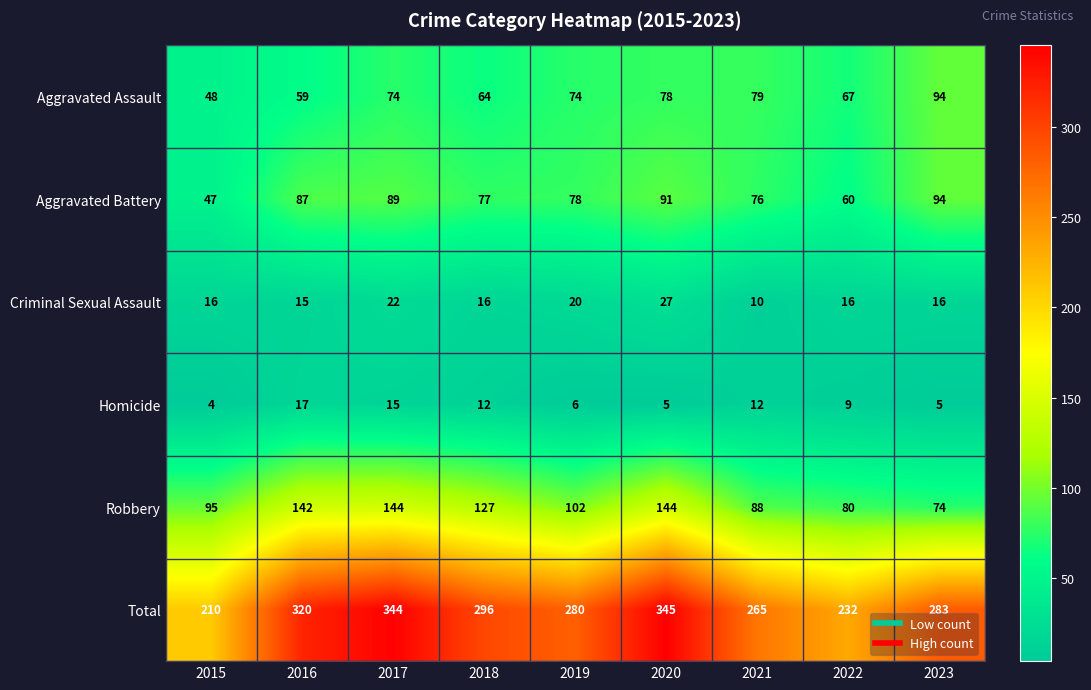

What is the average value of the Robbery series?

111